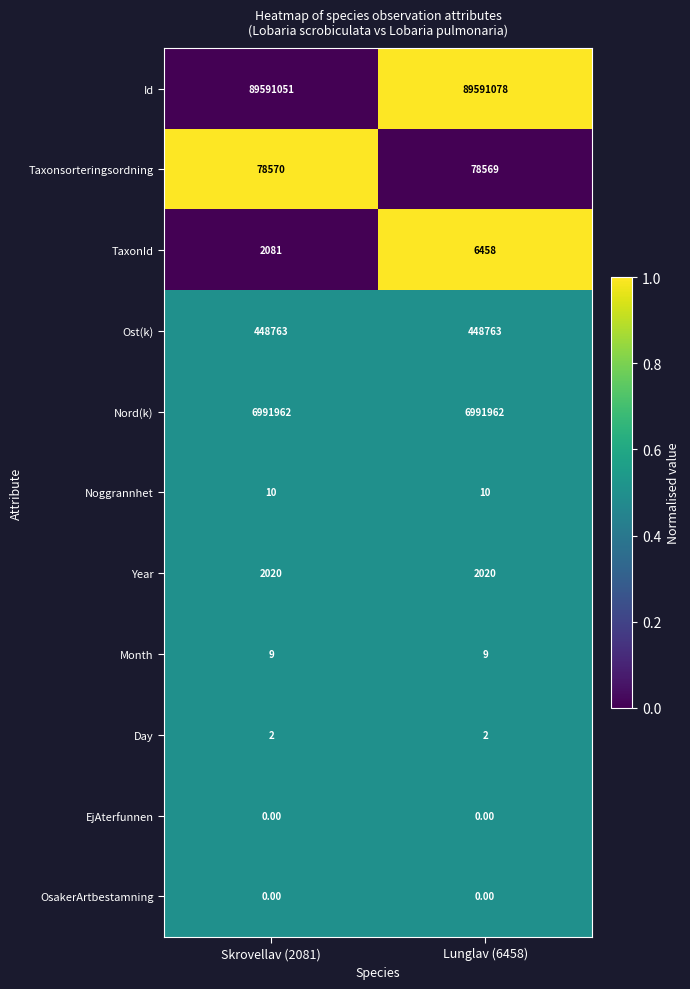

At how many categories does at least one series exceed 0?

2